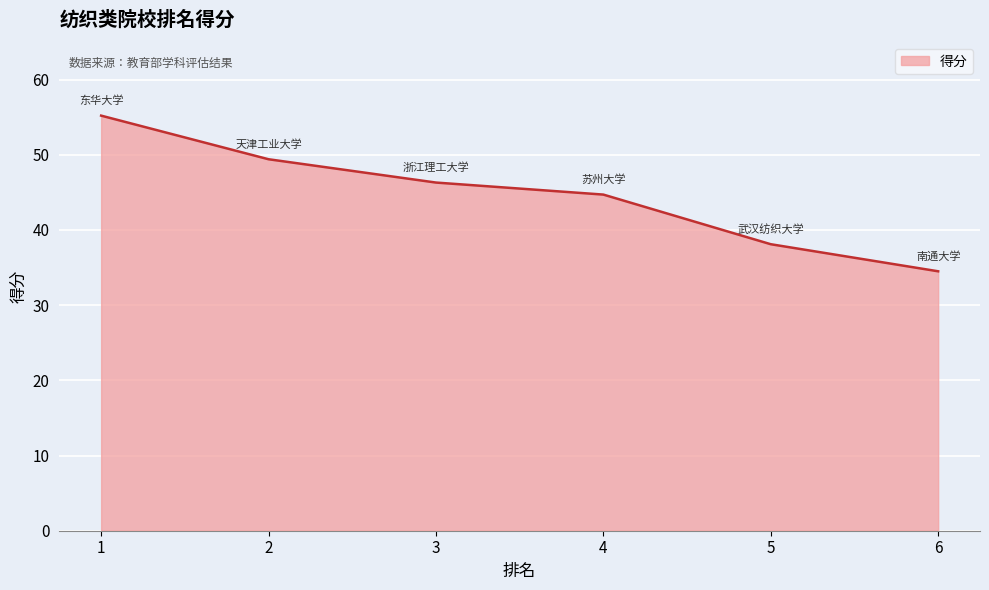

Is it true that the value at 1 is 55.2?

True